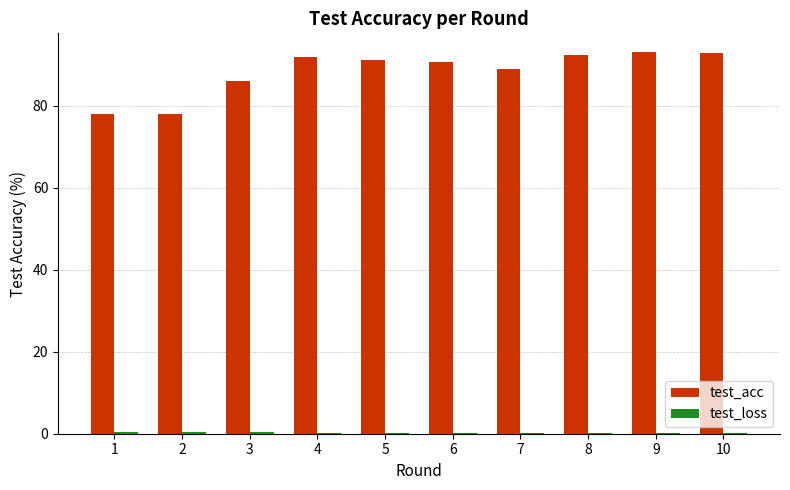

Between 1 and 6, which series saw the biggest shift?

test_acc